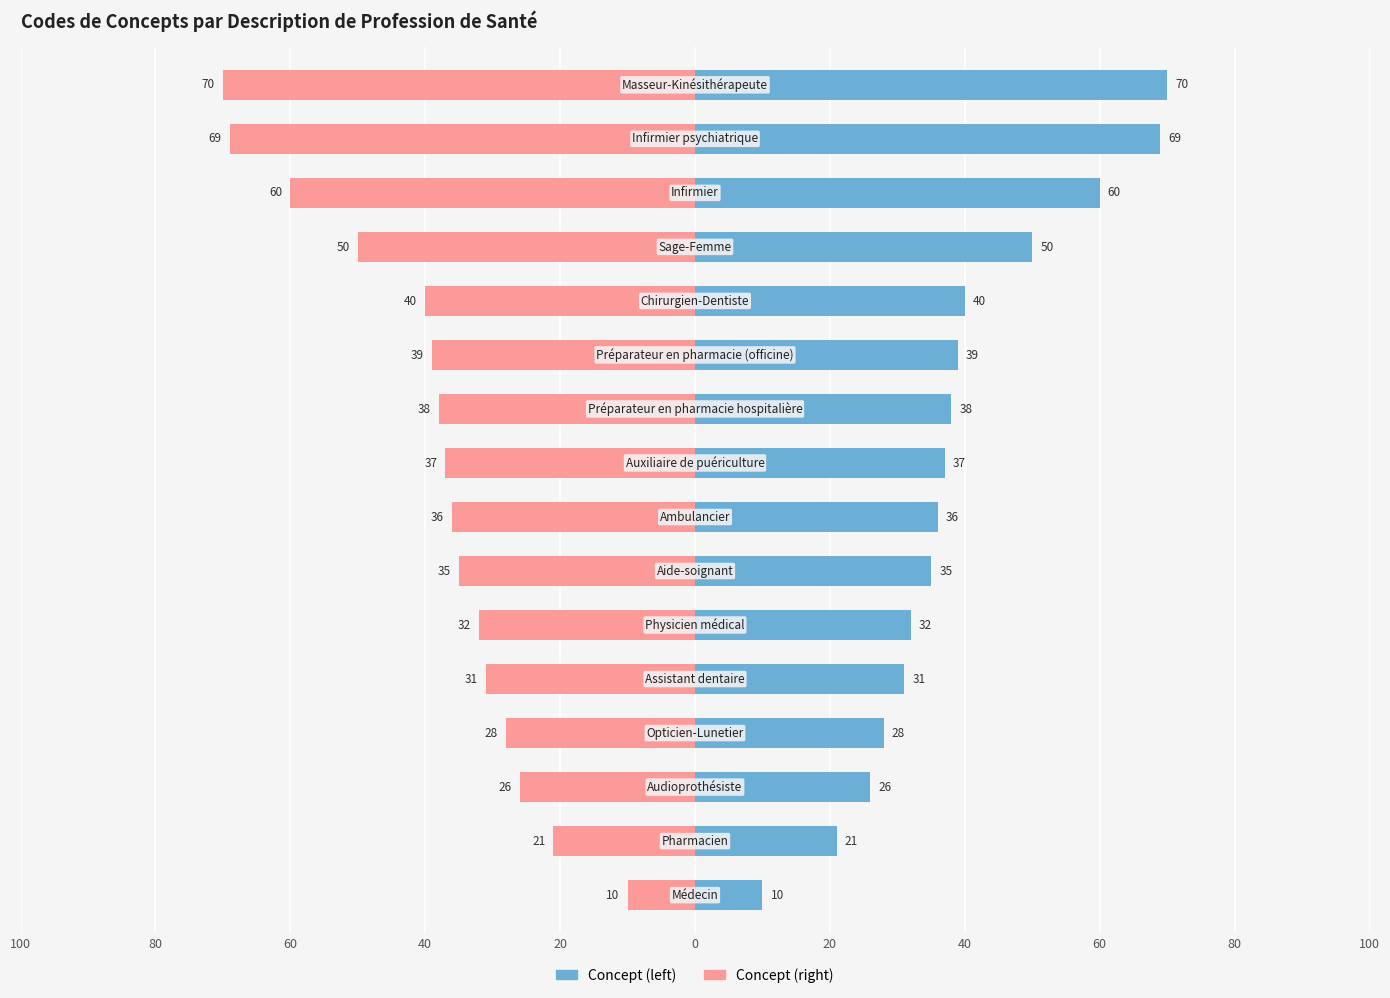

What are all the series names shown in the legend?

Concept (left), Concept (right)